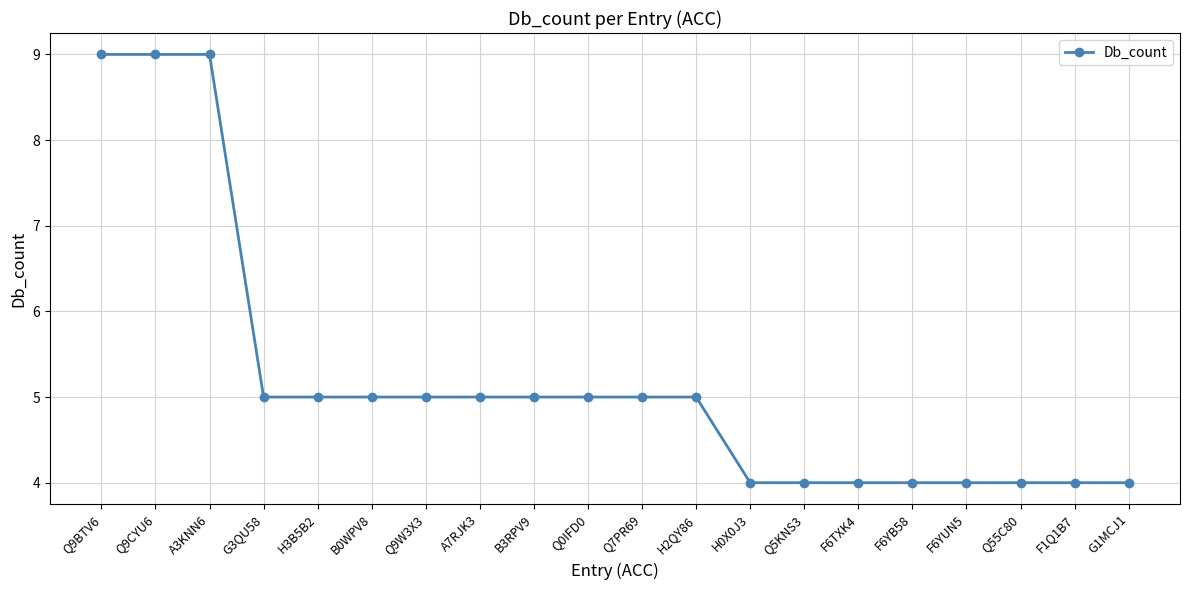

How many distinct data groups are displayed?

1